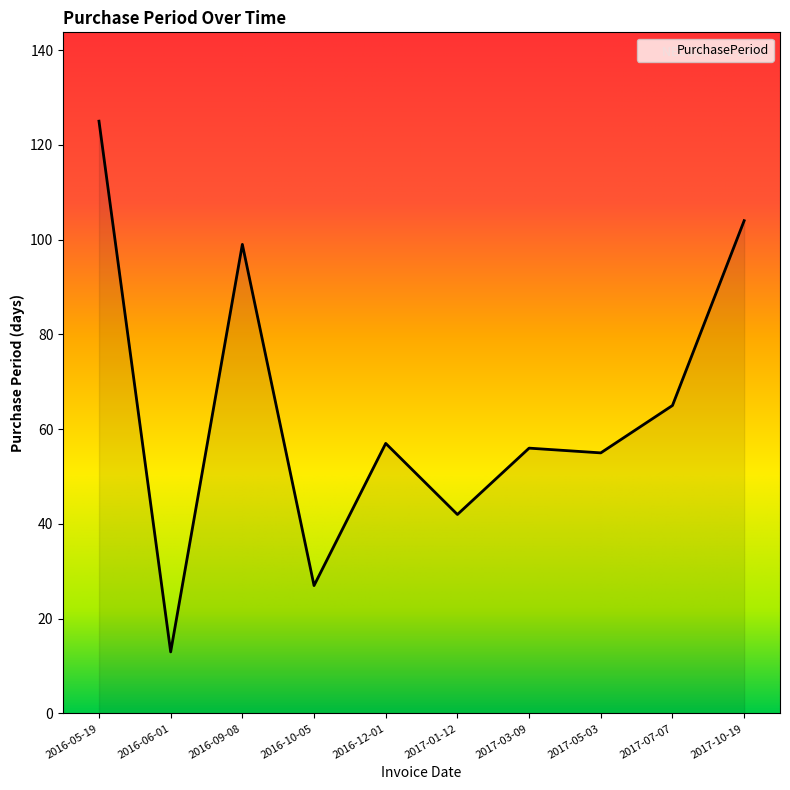

What value does the data have at 2016-10-05, to the nearest 5?

25